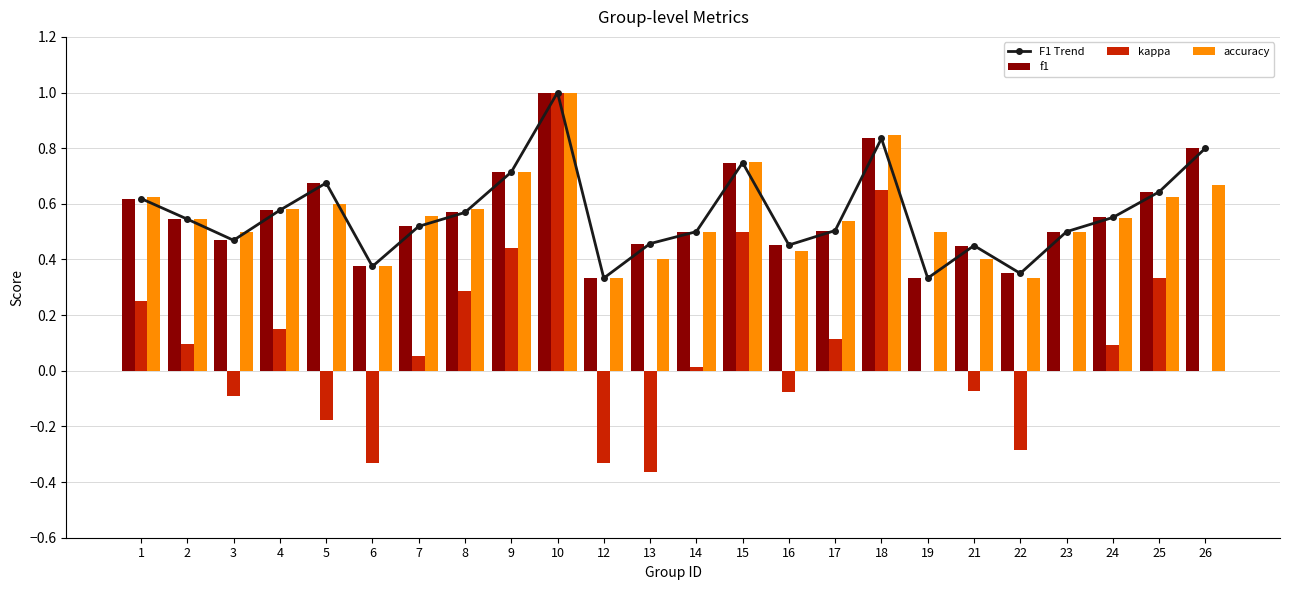

Where does the kappa series first go above 0?

1